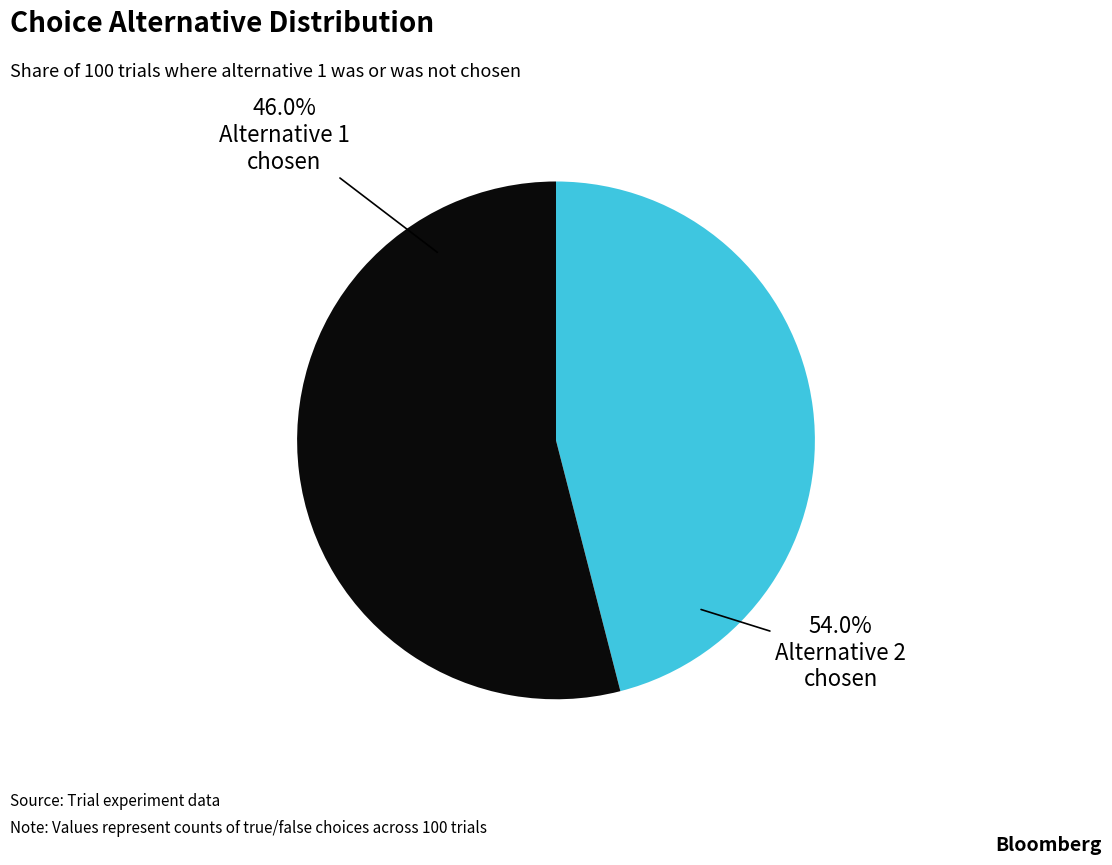

How many slices are in this pie chart?

2